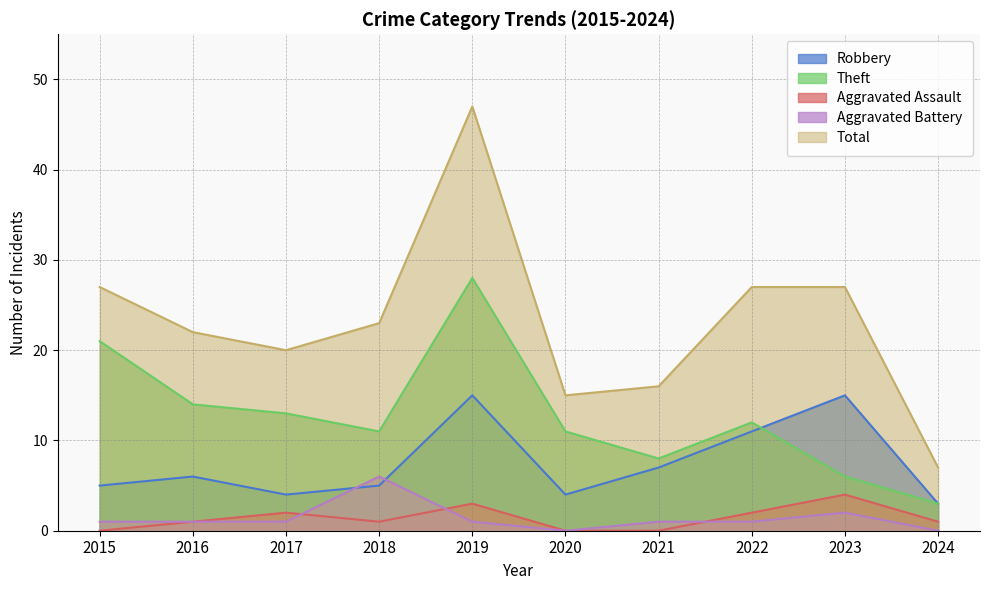

What is the value of the Robbery point at the 4th from the left?

5